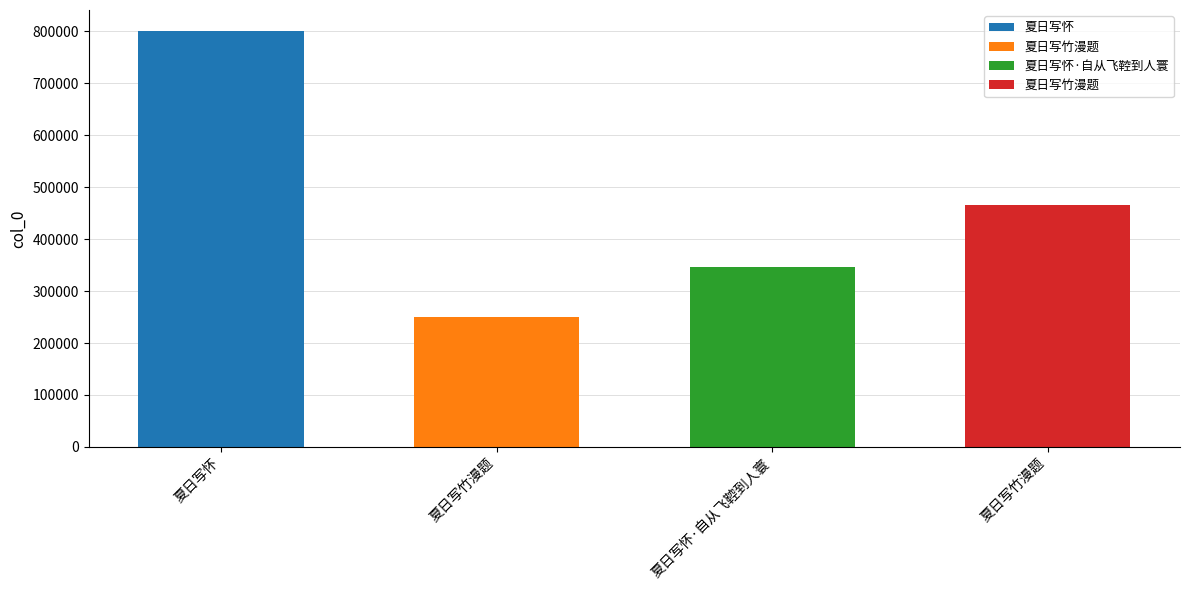

List the labels in order of value, largest first.

夏日写怀, 夏日写竹漫题, 夏日写怀·自从飞鞚到人寰, 夏日写竹漫题